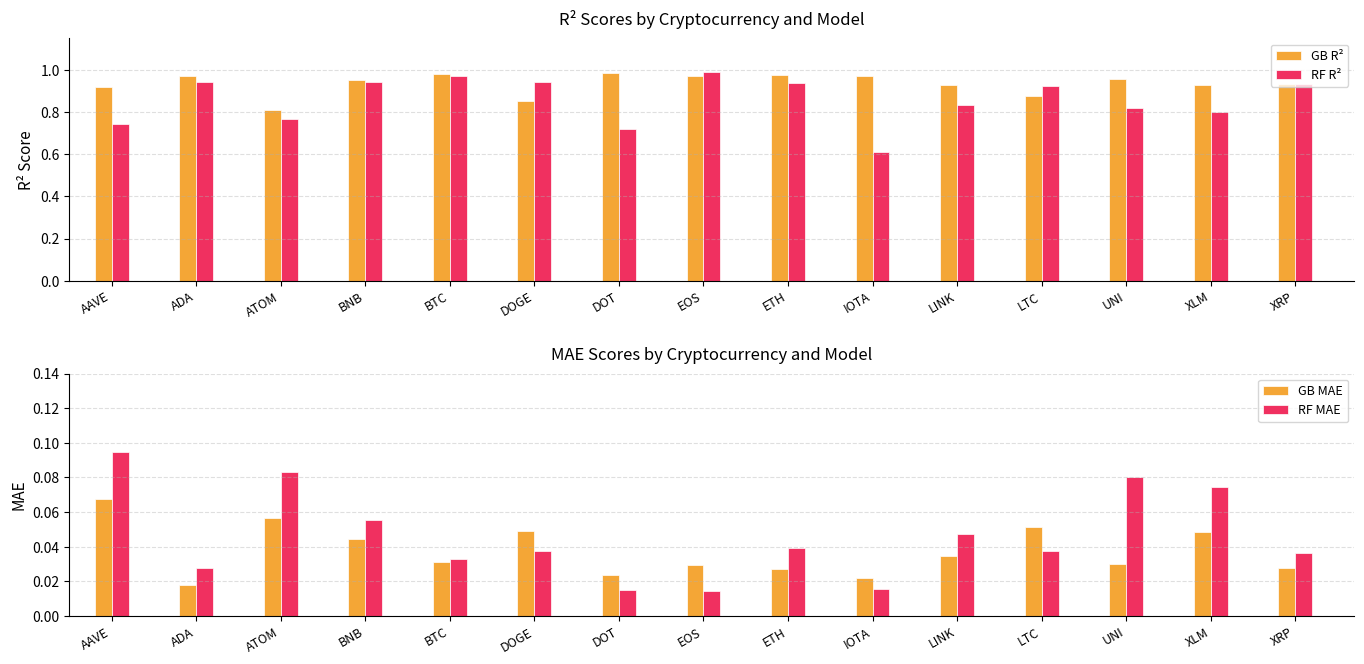

At which category is the sum across all series the highest?

BTC